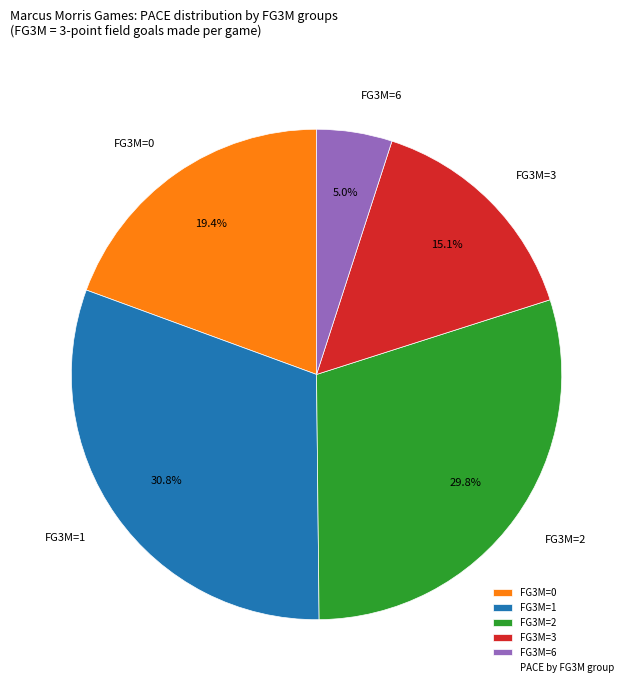

Approximately how many times larger is the value at FG3M=0 compared to FG3M=3?

1.3